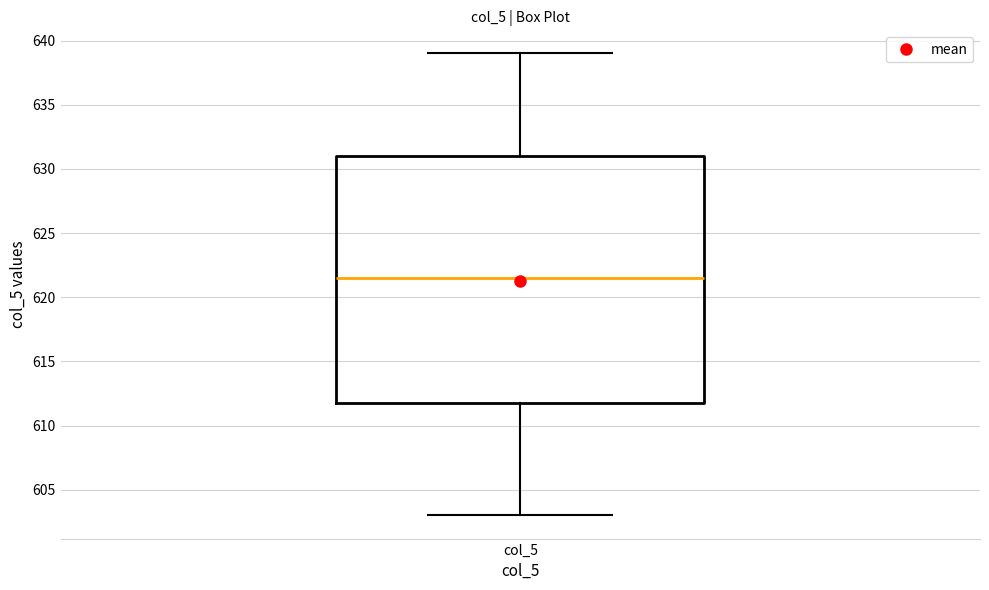

Transcribe this box plot: give where the median line is, the range the box spans, and where the two whiskers end, as read against the y-axis. The values are not printed on the chart, so give them approximately, as read against the axis.

median 621.5, box 612.0 to 631.0, whiskers 603.0 to 639.0